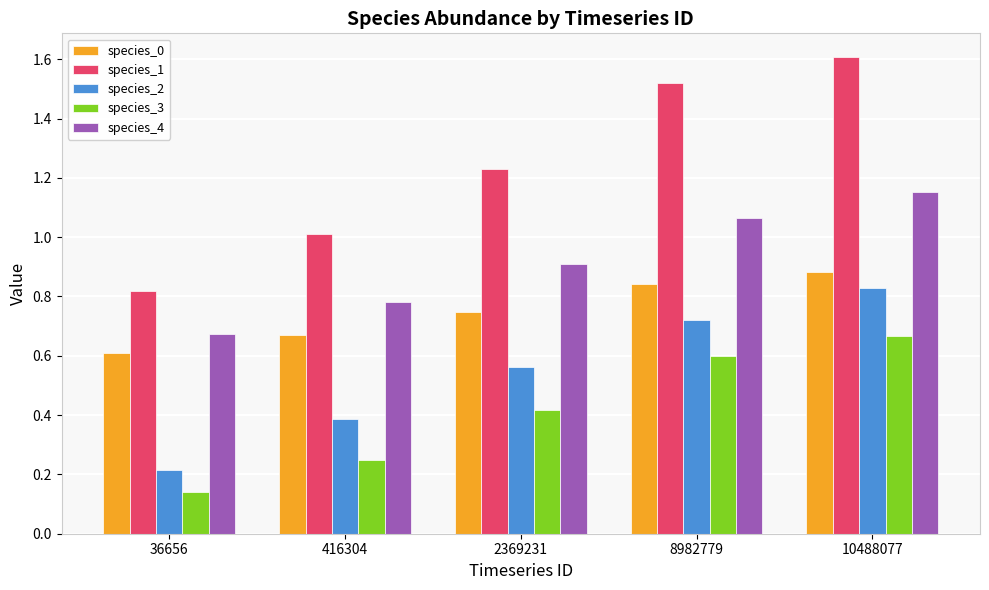

Which label corresponds to the largest value in the chart?

10488077